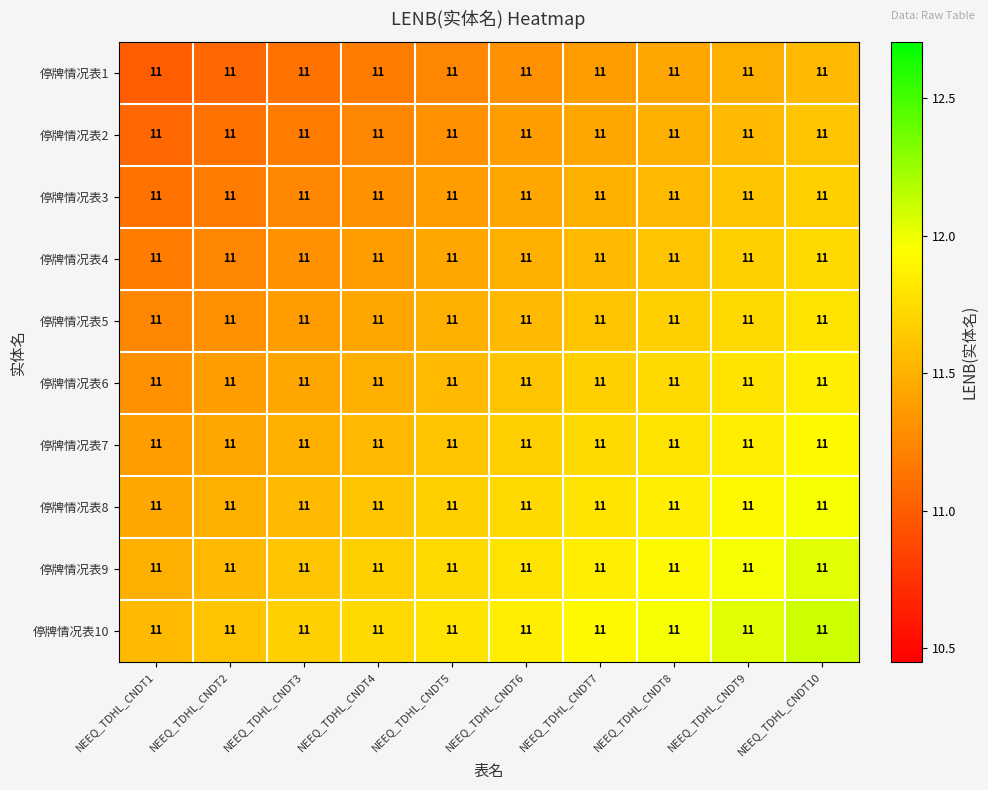

Where is 停牌情况表5 nearest to the value 11?

NEEQ_TDHL_CNDT1